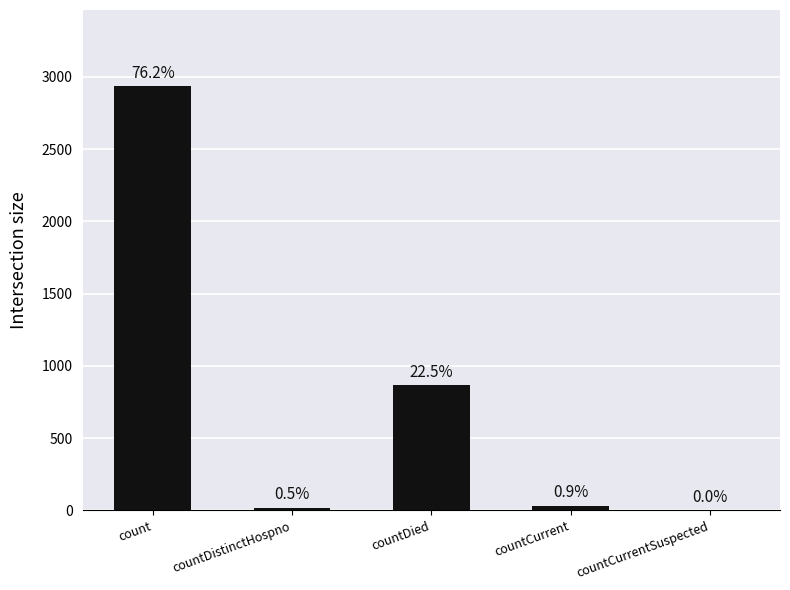

Are the bars horizontal?

No